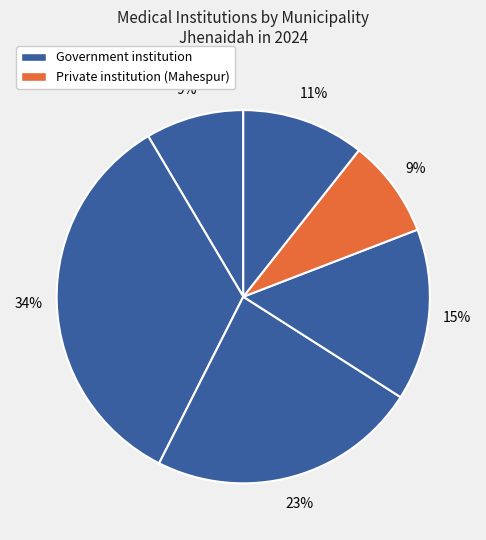

To the nearest percent, what is the average slice percentage?

17%